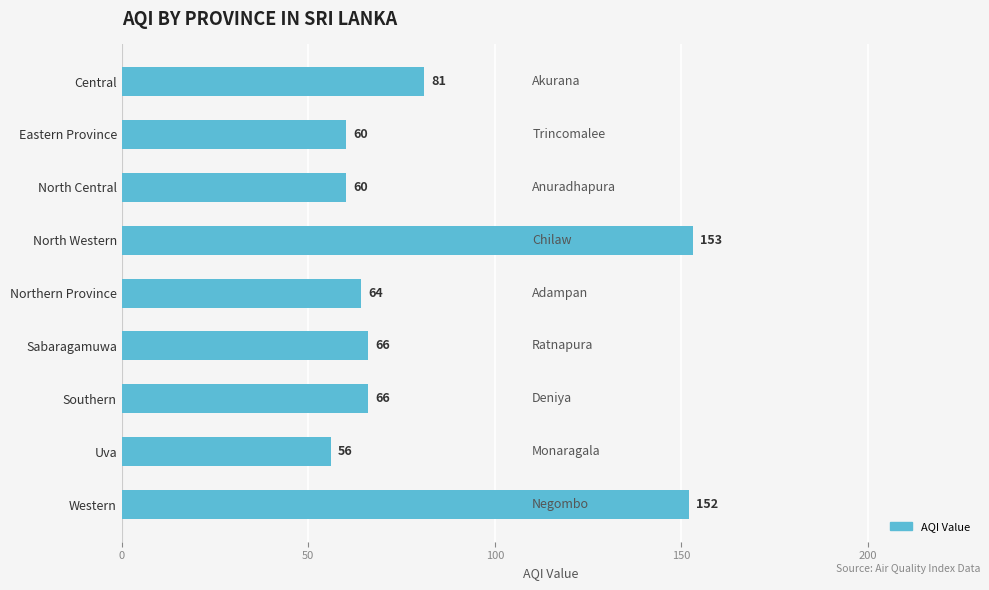

What is the label of the 5th bar from the top?

Northern Province